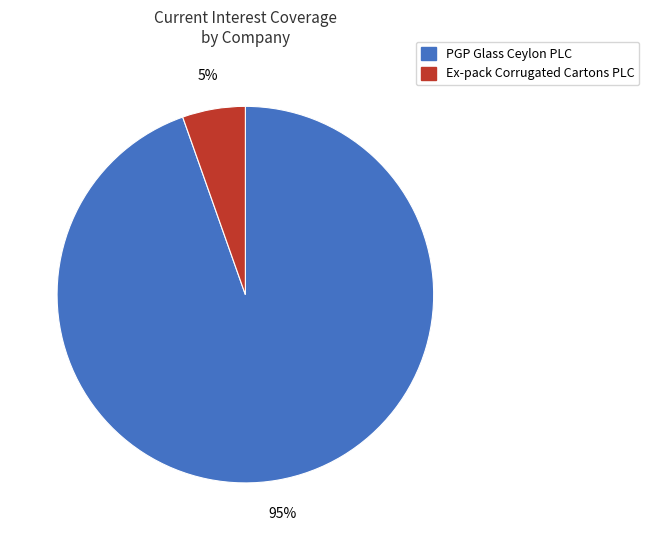

Which slice is the largest?

PGP Glass Ceylon PLC